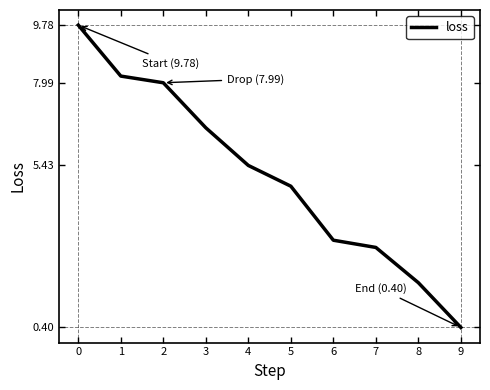

At which label is the value closest to 5?

5